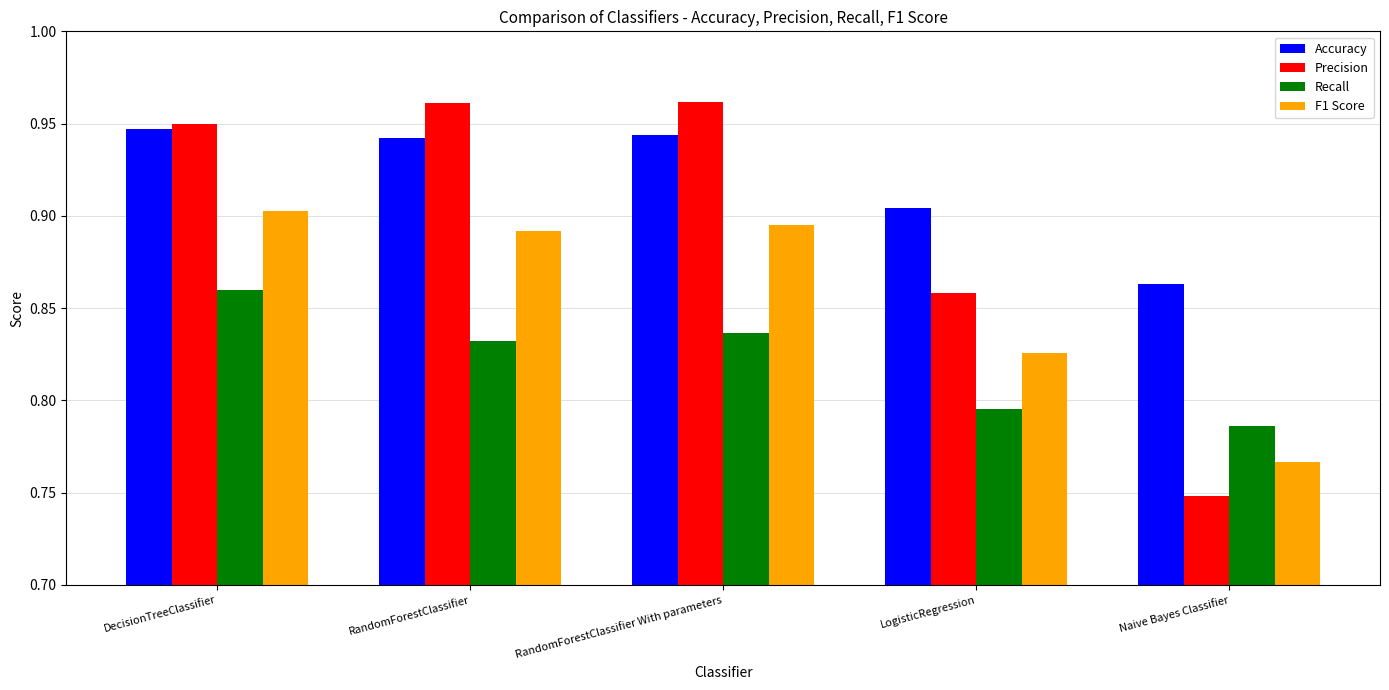

The F1 Score series shows 0.9 at DecisionTreeClassifier. True or false?

True